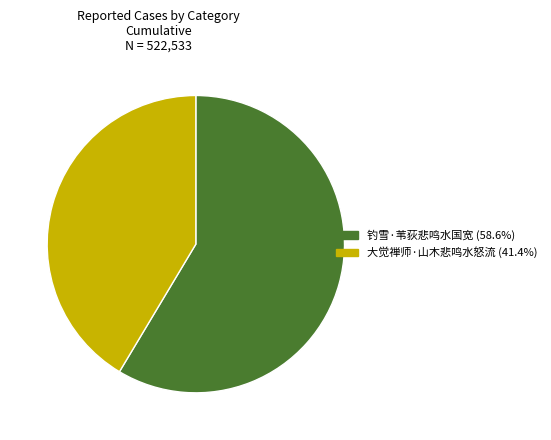

Which has a higher value, 大觉禅师·山木悲鸣水怒流 or 钓雪·苇荻悲鸣水国宽?

钓雪·苇荻悲鸣水国宽